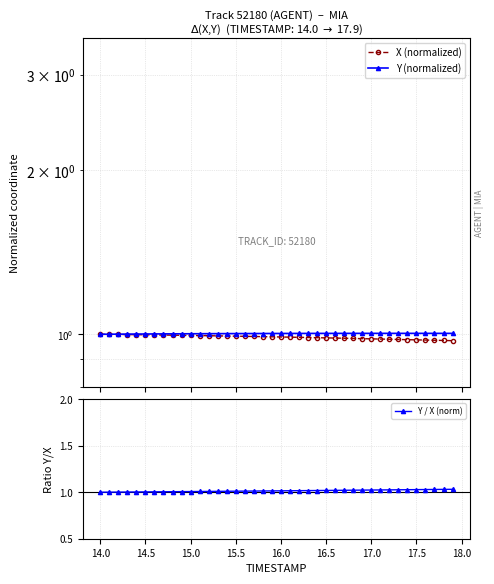

Is the value of Y (normalized) at 17 greater than the value of X (normalized) at 15?

Yes